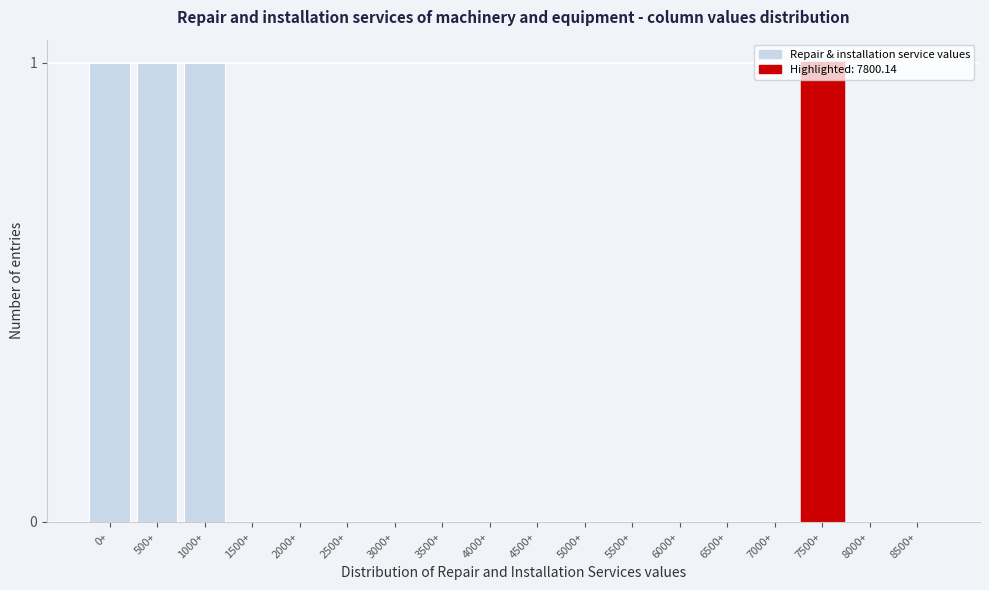

Which has a higher value, 6500+ or 500+?

500+